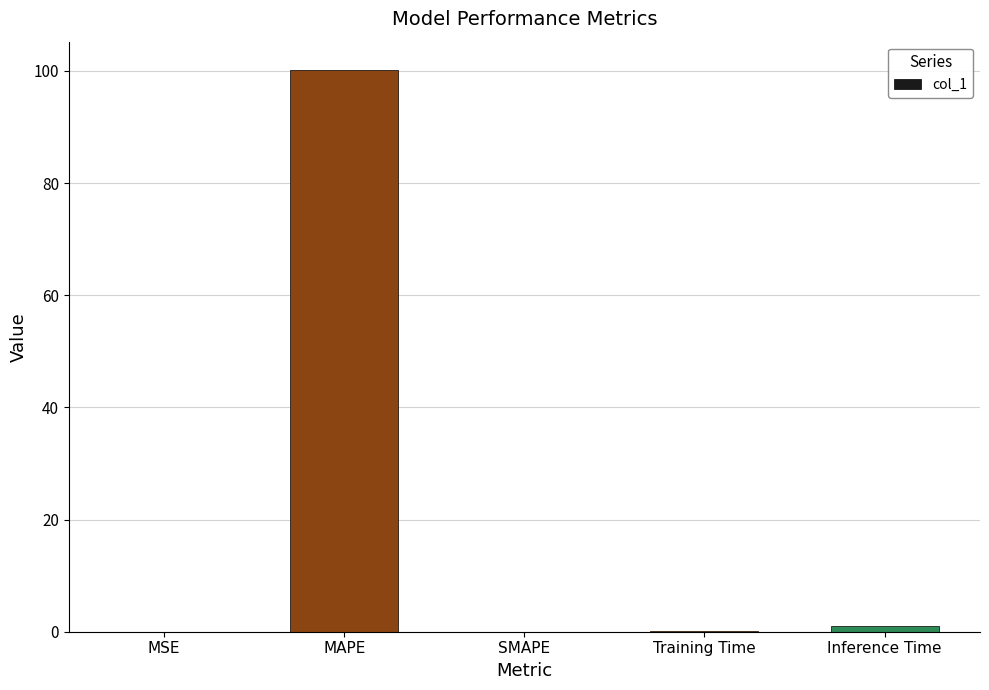

What is the sum of all values?

101.4